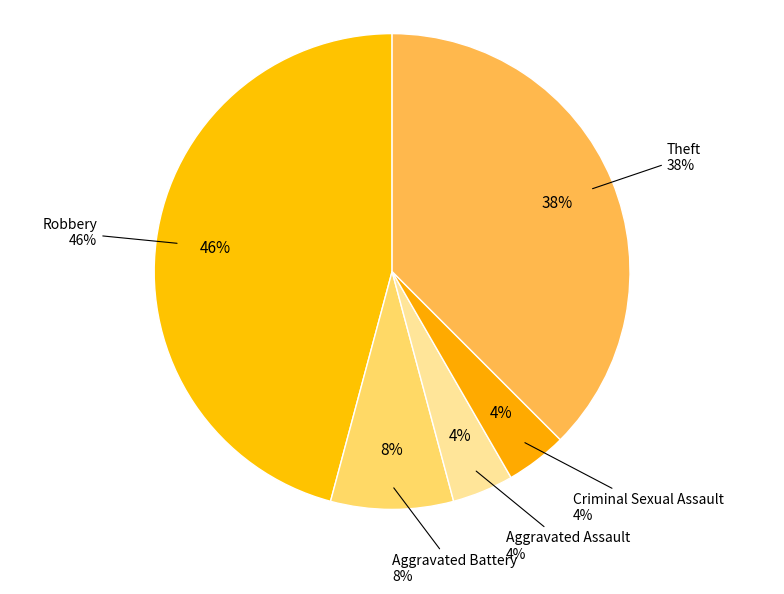

Which slice is the smallest?

Aggravated Assault